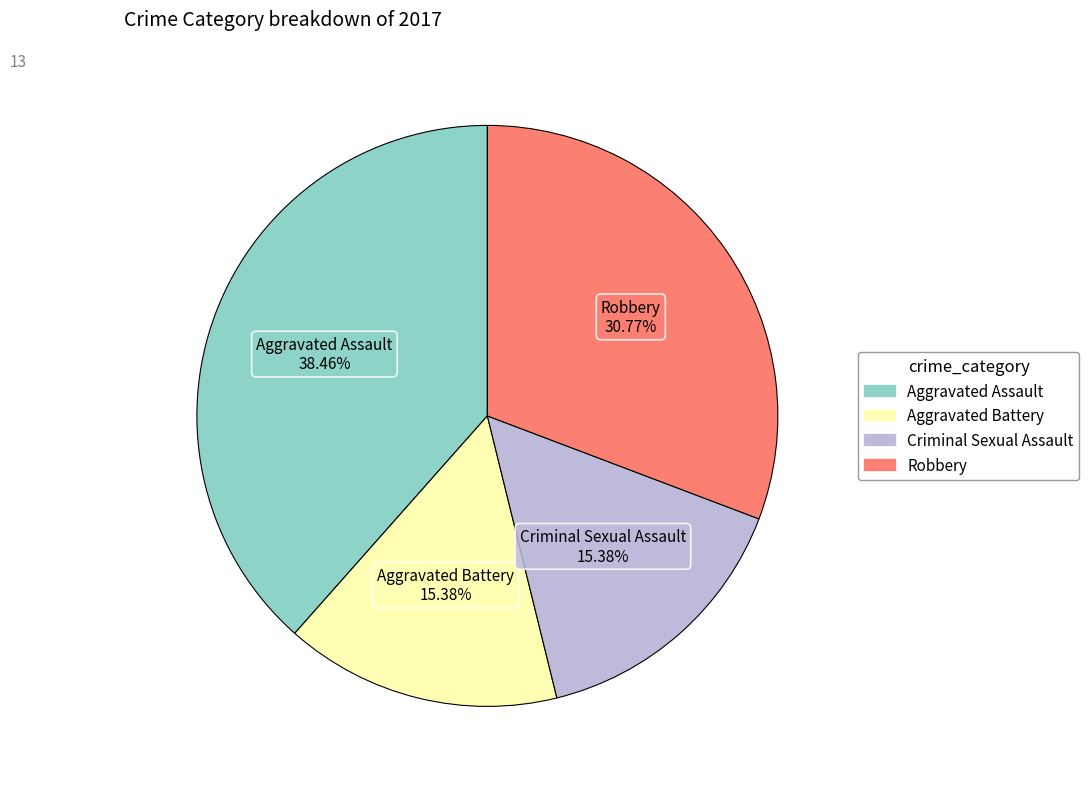

Approximately how many times larger is the value at Robbery compared to Criminal Sexual Assault?

2.0